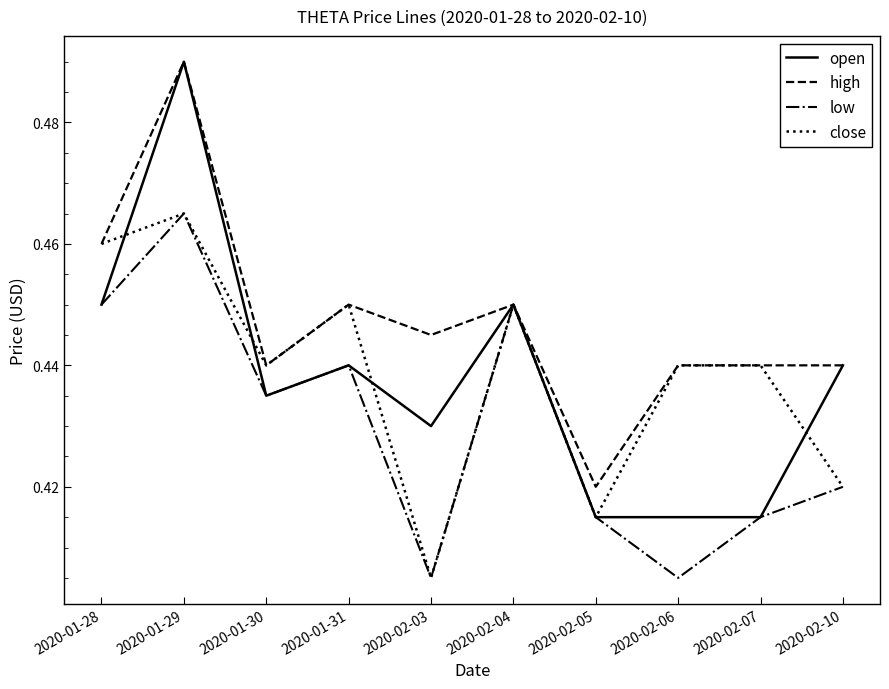

The value of open at 2020-02-07 is 0.2. True or false?

False